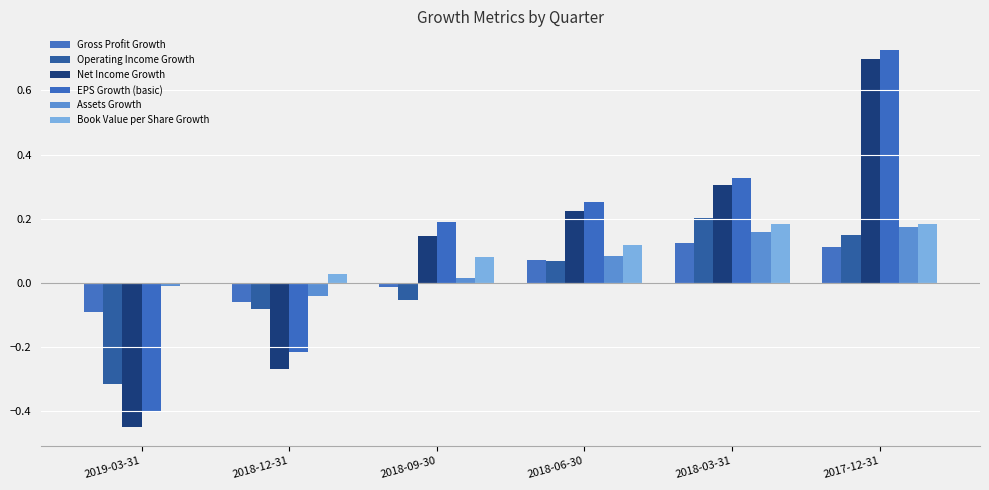

What is the sum of all Gross Profit Growth values?

0.1